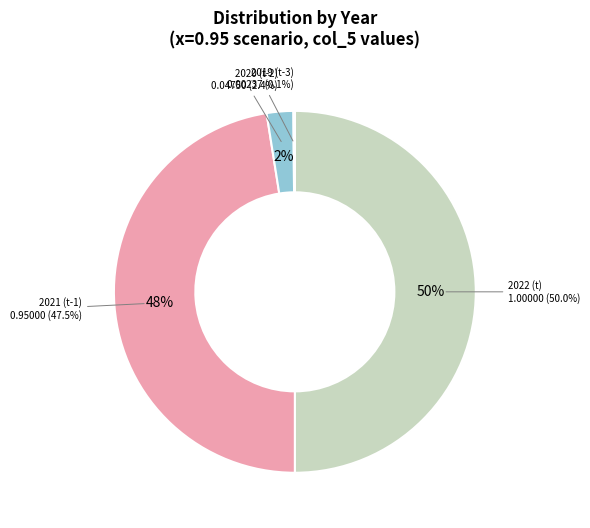

What is the largest slice in the pie chart?

2022